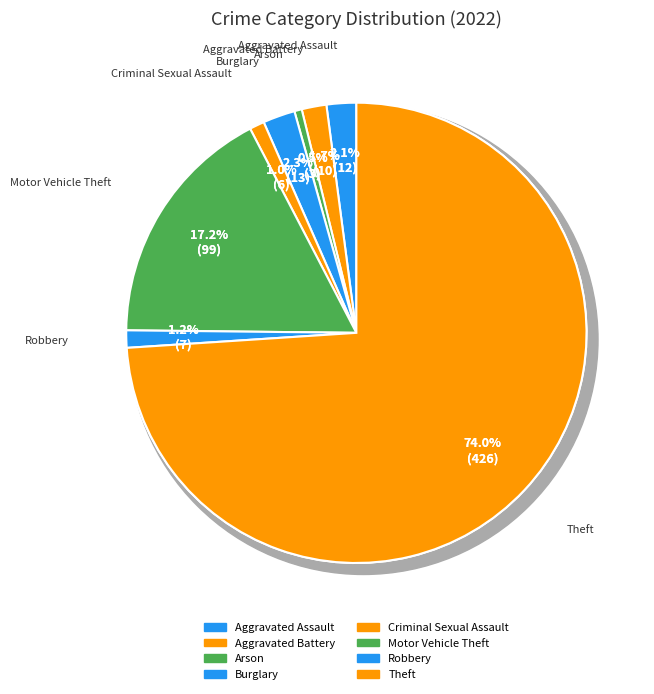

Does Theft represent more than half of the total?

Yes